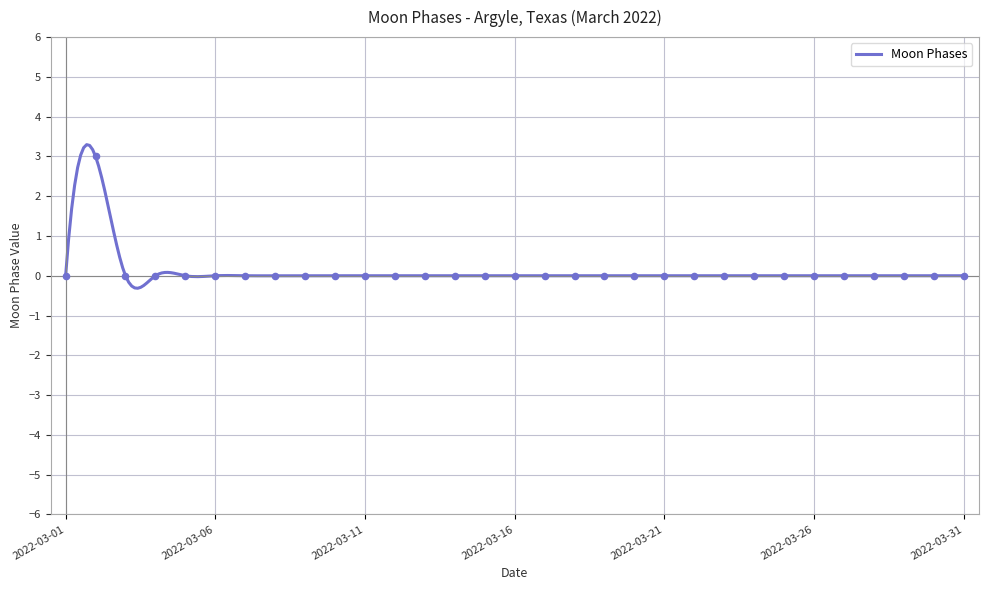

Which has a higher value, 2022-03-01 or 2022-03-04?

2022-03-01